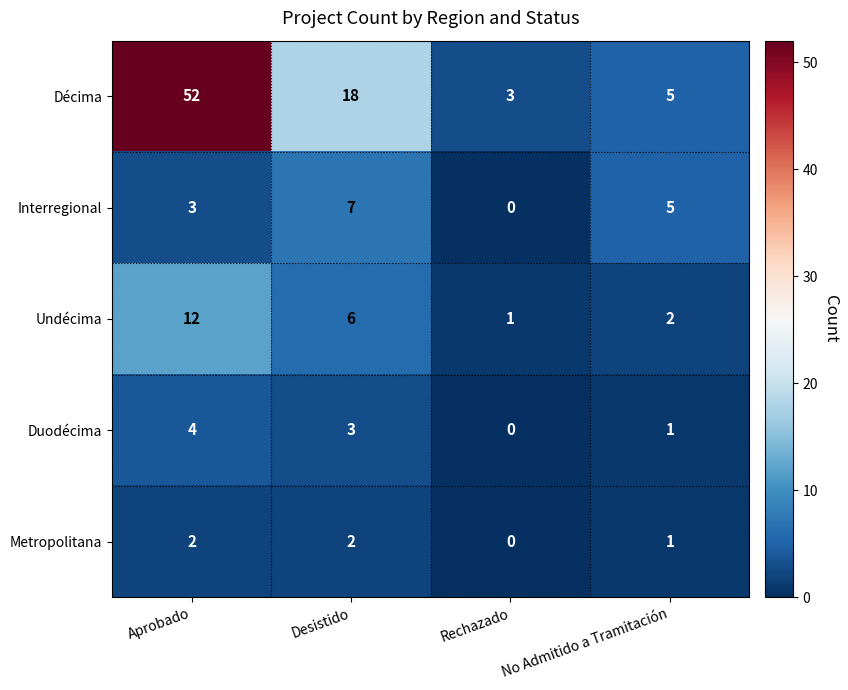

Reading right to left, extract all data points from this chart.

Décima: No Admitido a Tramitación=5	Rechazado=3	Desistido=18	Aprobado=52
Interregional: No Admitido a Tramitación=5	Rechazado=0	Desistido=7	Aprobado=3
Undécima: No Admitido a Tramitación=2	Rechazado=1	Desistido=6	Aprobado=12
Duodécima: No Admitido a Tramitación=1	Rechazado=0	Desistido=3	Aprobado=4
Metropolitana: No Admitido a Tramitación=1	Rechazado=0	Desistido=2	Aprobado=2